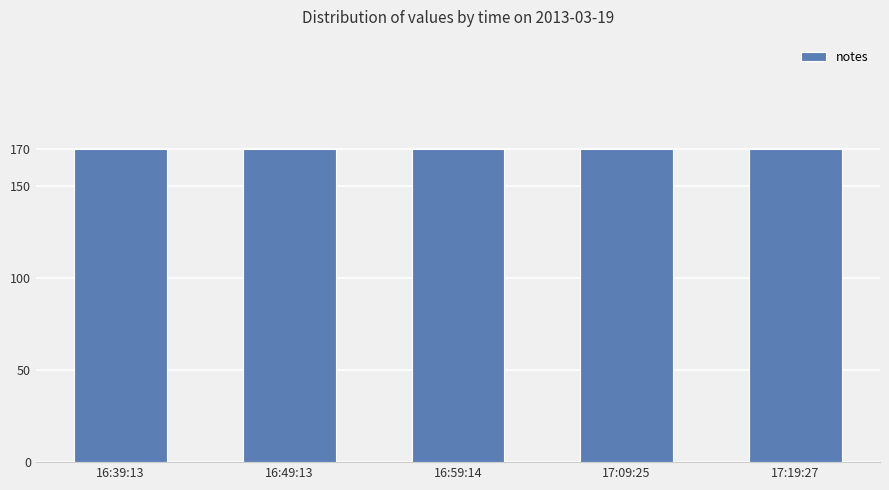

At which category is the sum across all series the highest?

16:39:13